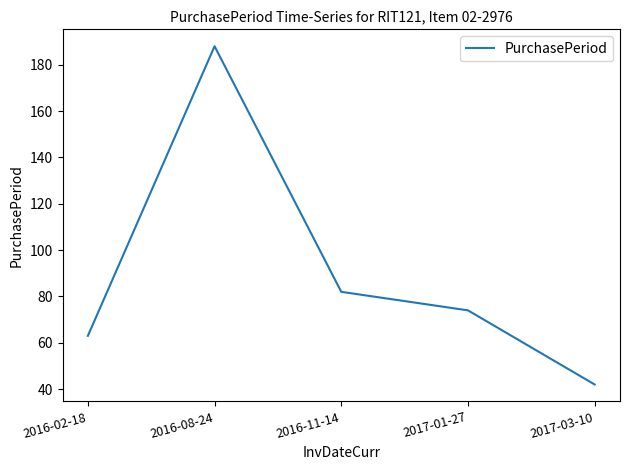

Is this an area chart (filled region under the line)?

No